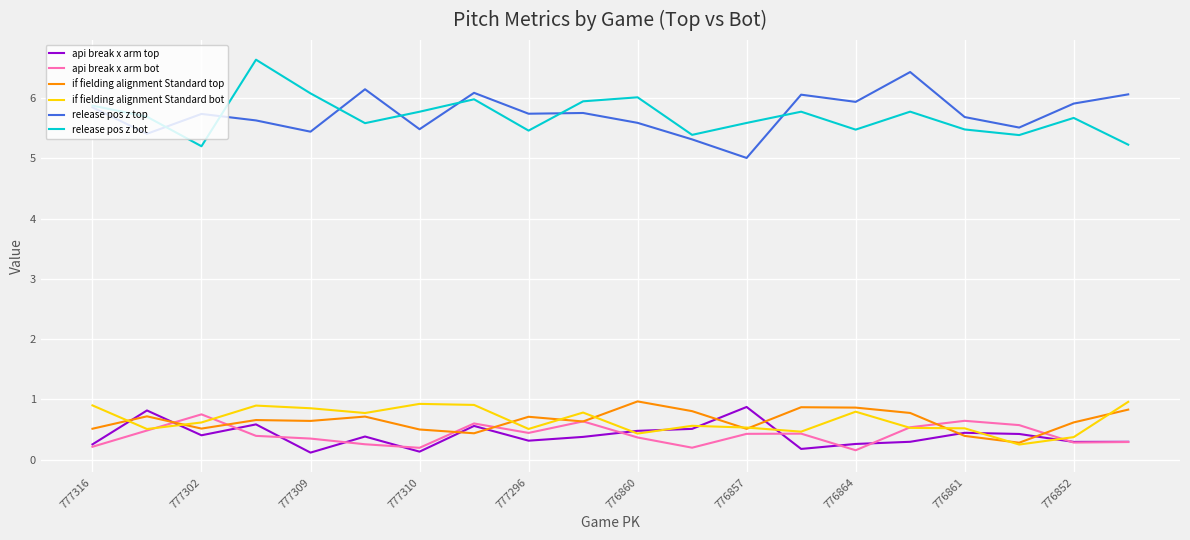

At how many categories does at least one series exceed 5?

20